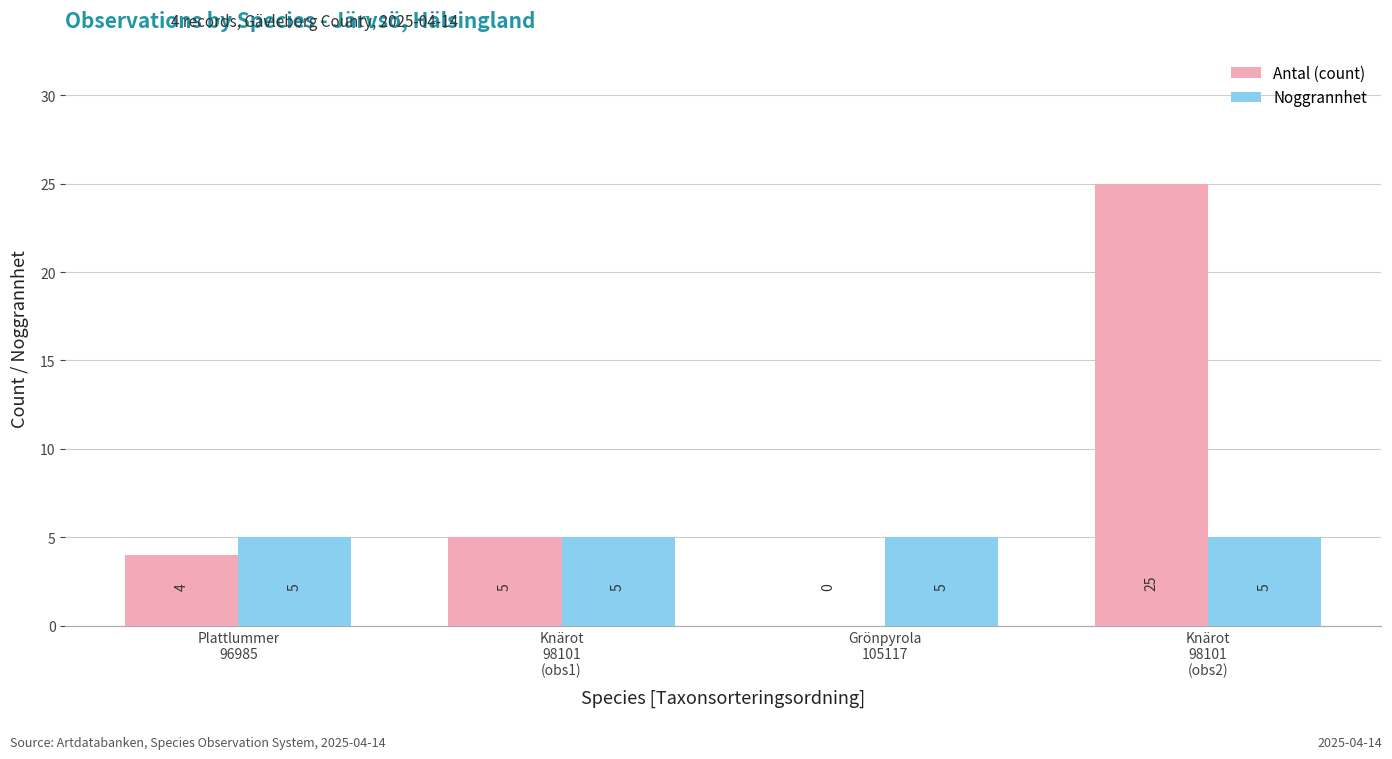

What is the greatest value displayed?

25